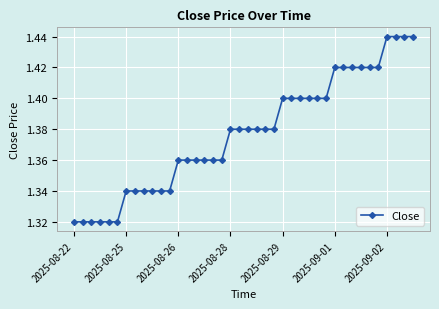

What is the difference between the maximum and second lowest values?

0.1